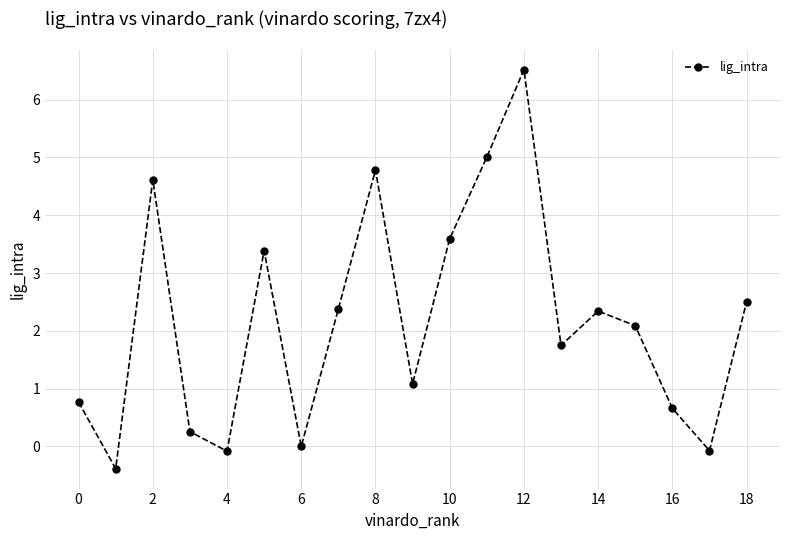

What is the difference between the maximum and minimum values?

6.9